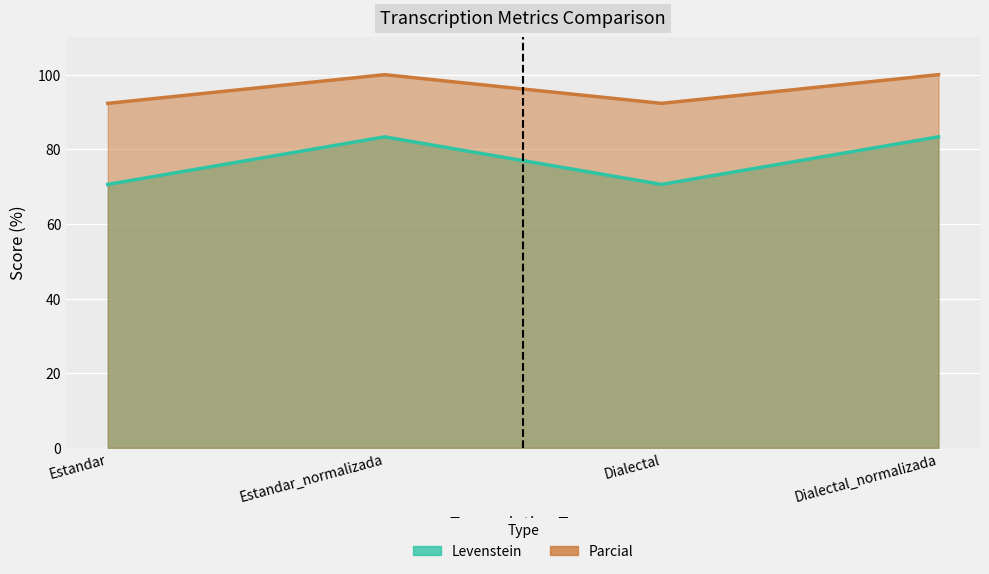

How many data points does each series have?

4